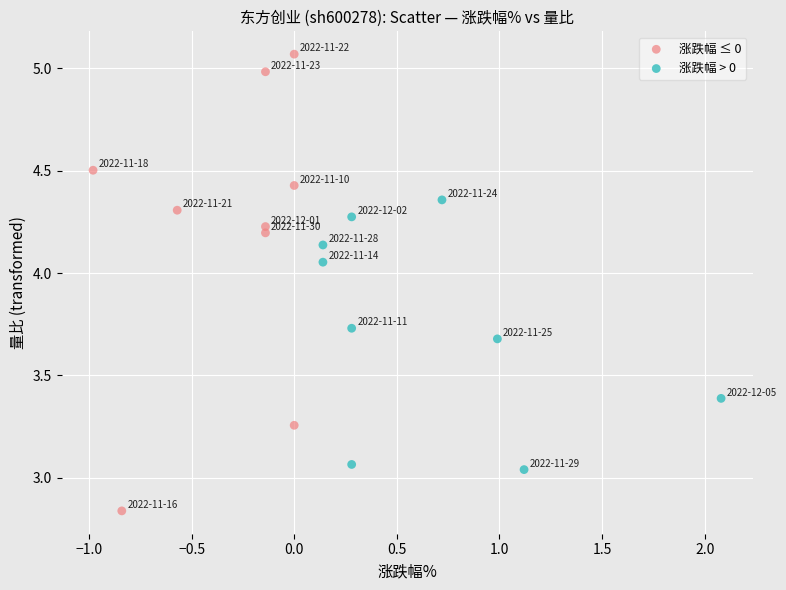

Which series has the widest spread of Y values?

涨跌幅 ≤ 0